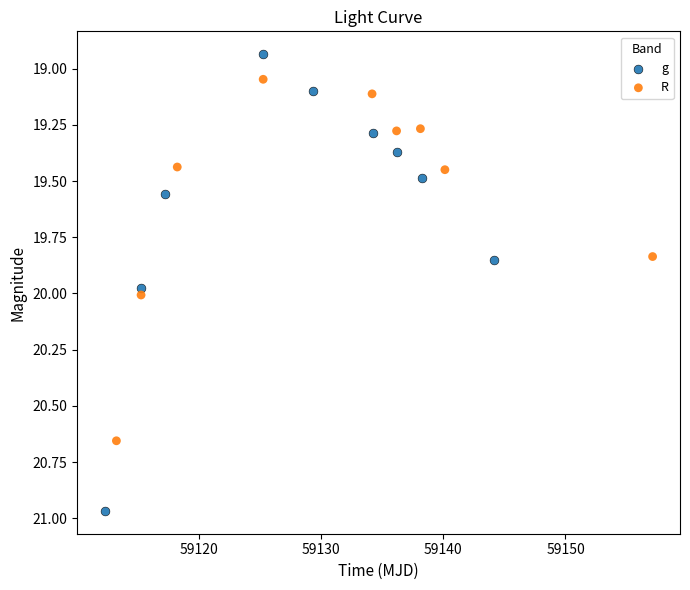

Which series contains the lowest Y value?

g